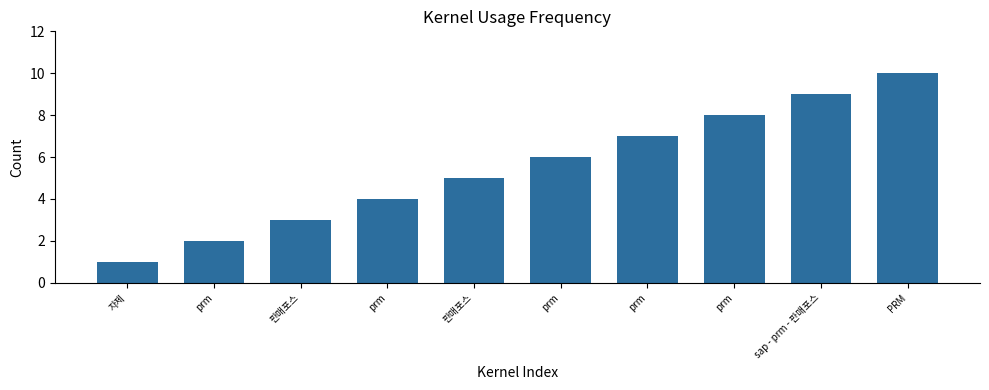

Are the bars horizontal?

No